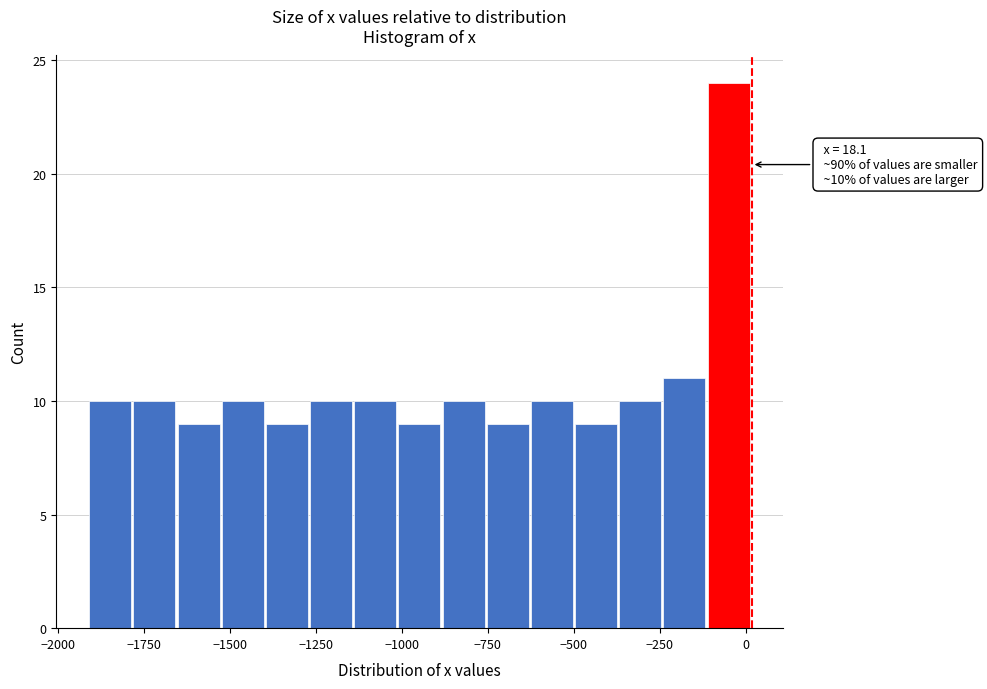

Around what value on the x-axis is the tallest bar? Give the approximate position of its centre, as read against the axis.

-50